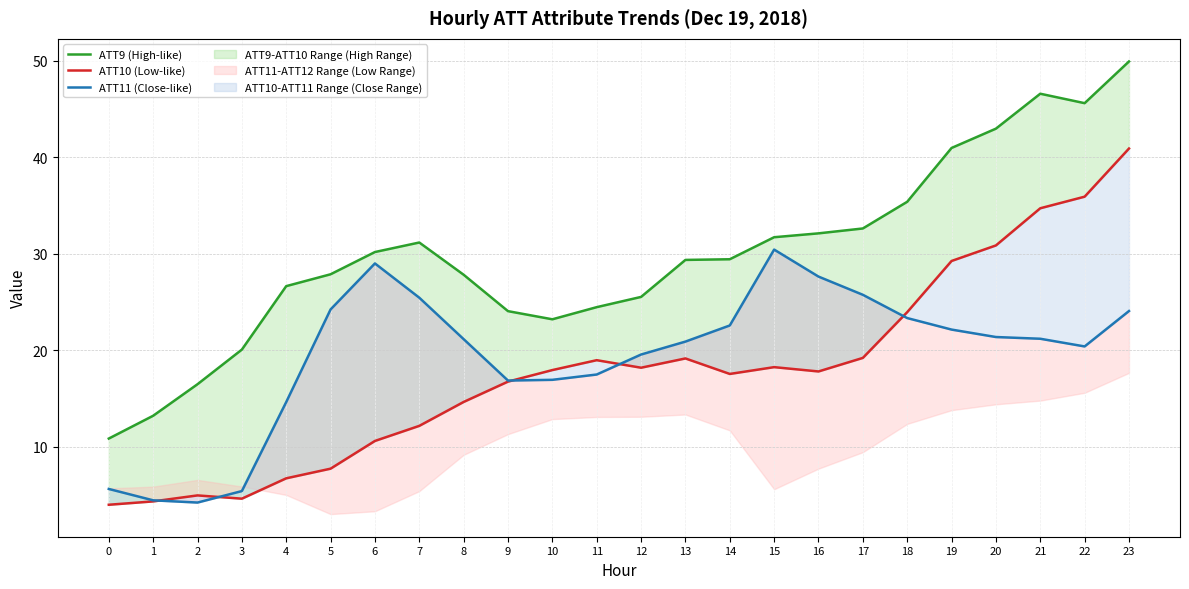

How many values in the ATT10 (Low-like) series exceed 17?

14